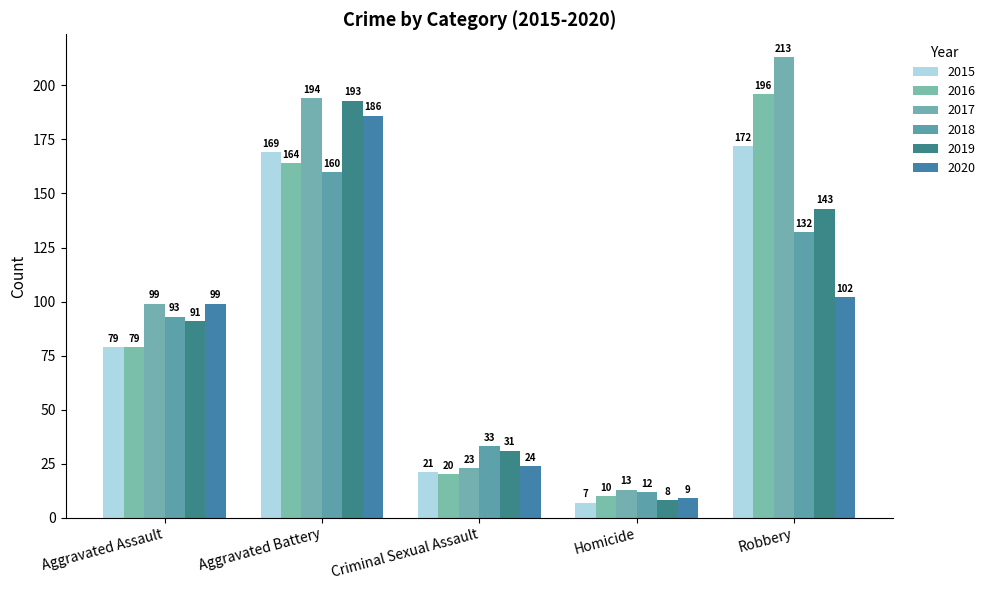

How many values in the 2016 series are below 79?

2